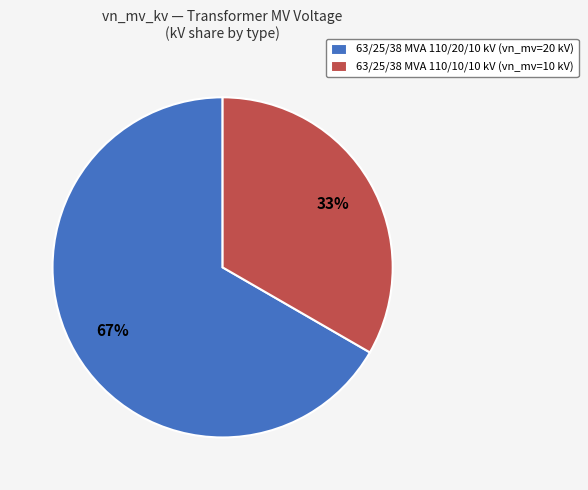

How many segments does this pie chart have?

2